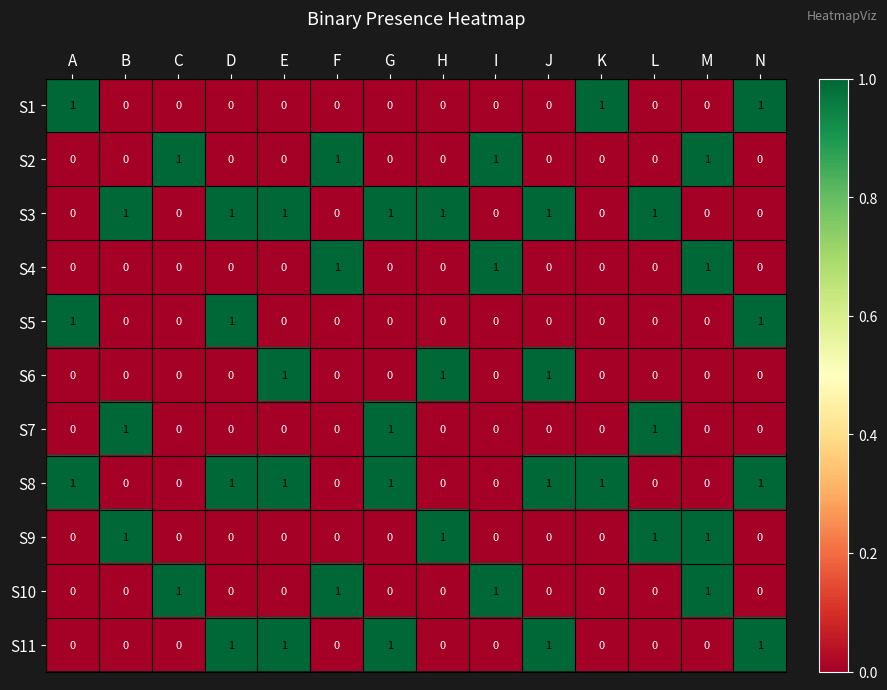

Count the S3 values in the range 0 to 1.

14